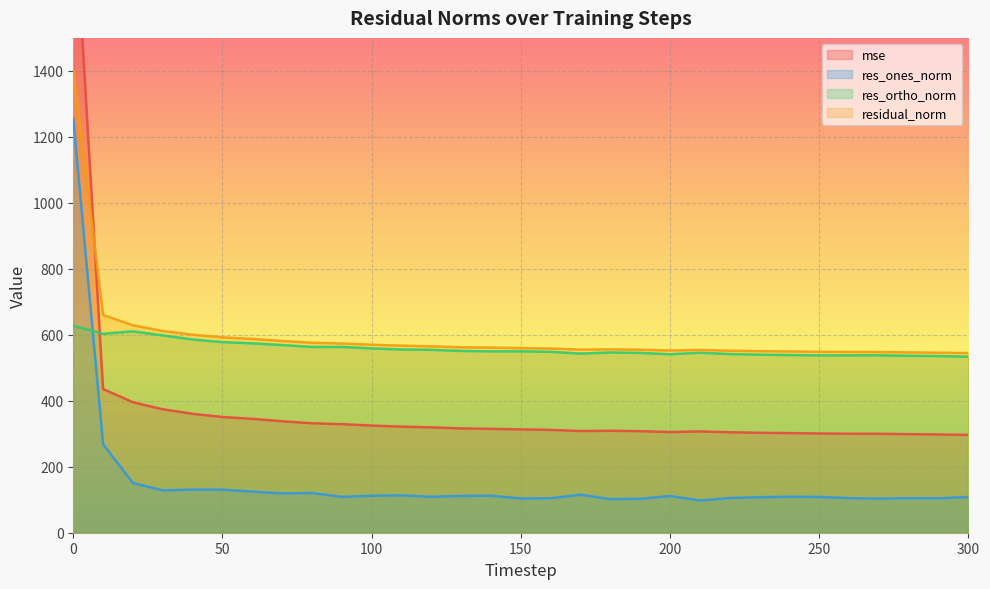

The value of mse at 280 is 182.3. True or false?

False